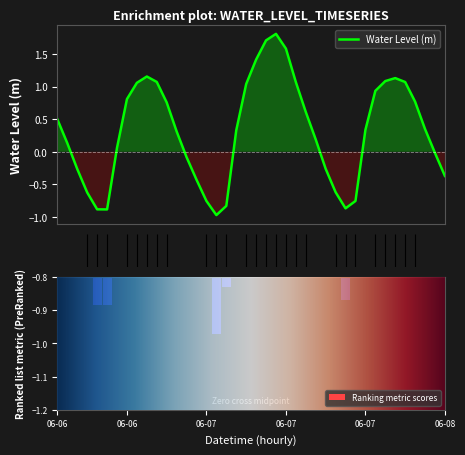

What is the value of the 34th bar from the left?

1.1